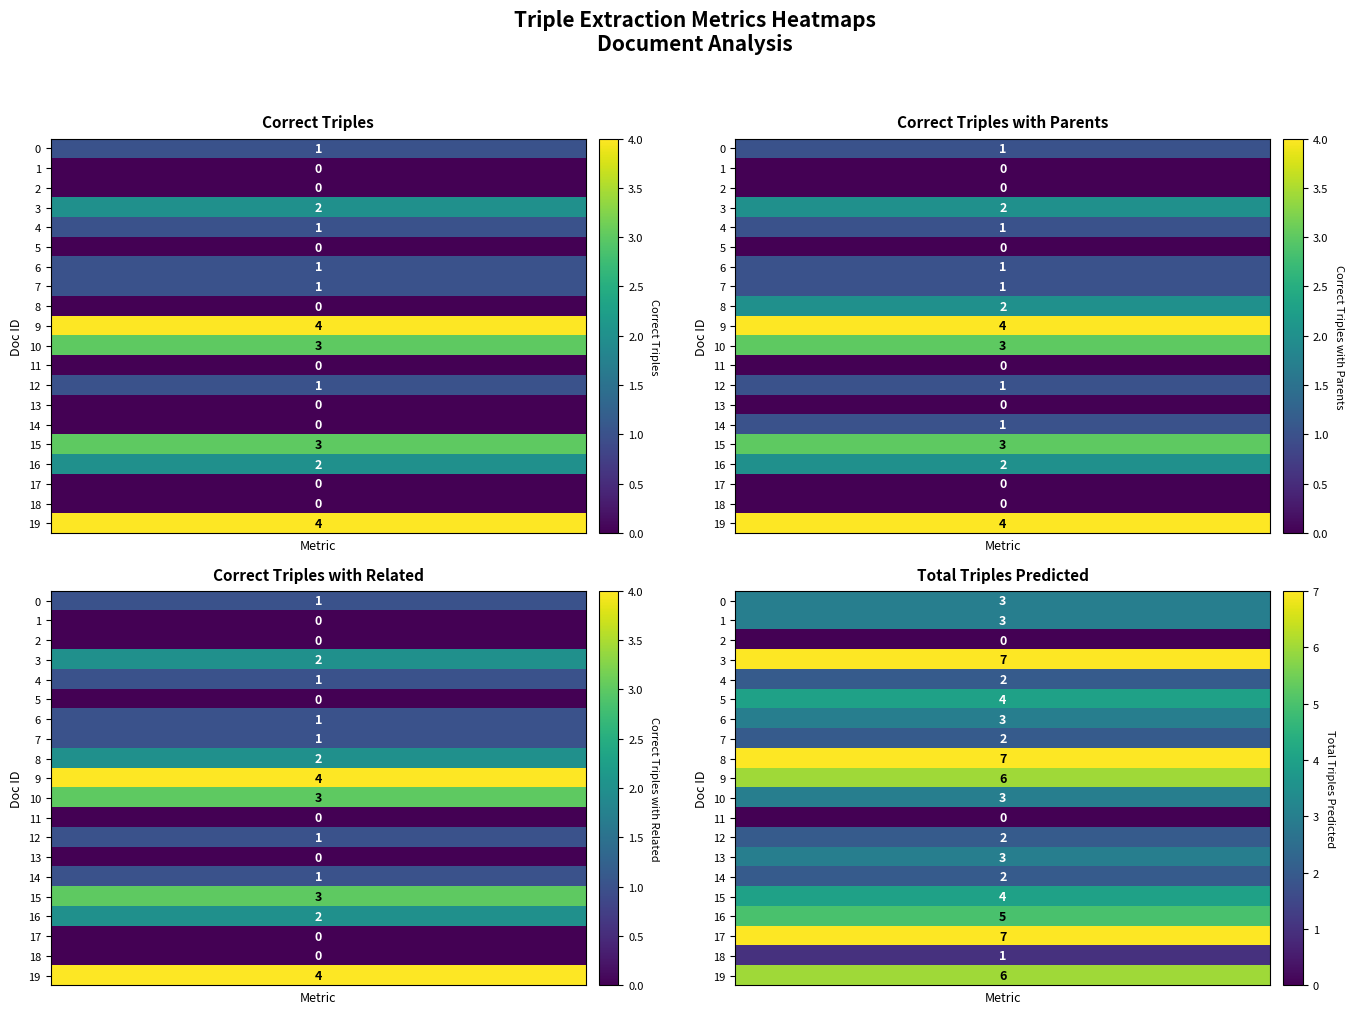

Between 13 and 8, which is larger?

13